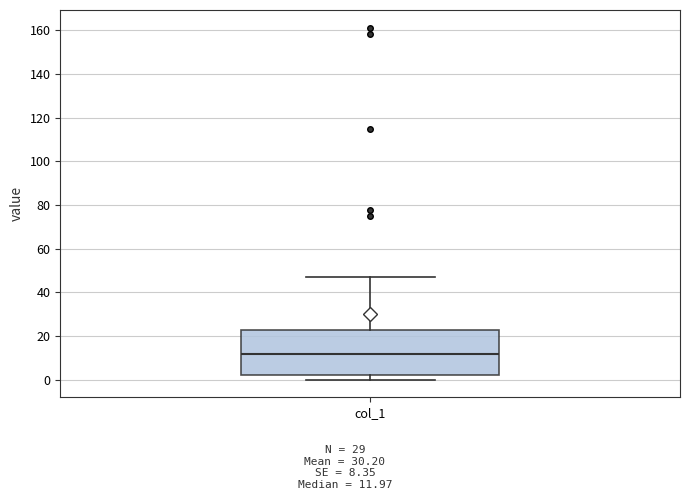

Transcribe this box plot: give where the median line is, the range the box spans, and where the two whiskers end, as read against the y-axis. The values are not printed on the chart, so give them approximately, as read against the axis.

median 12, box 2 to 22, whiskers 0 to 46